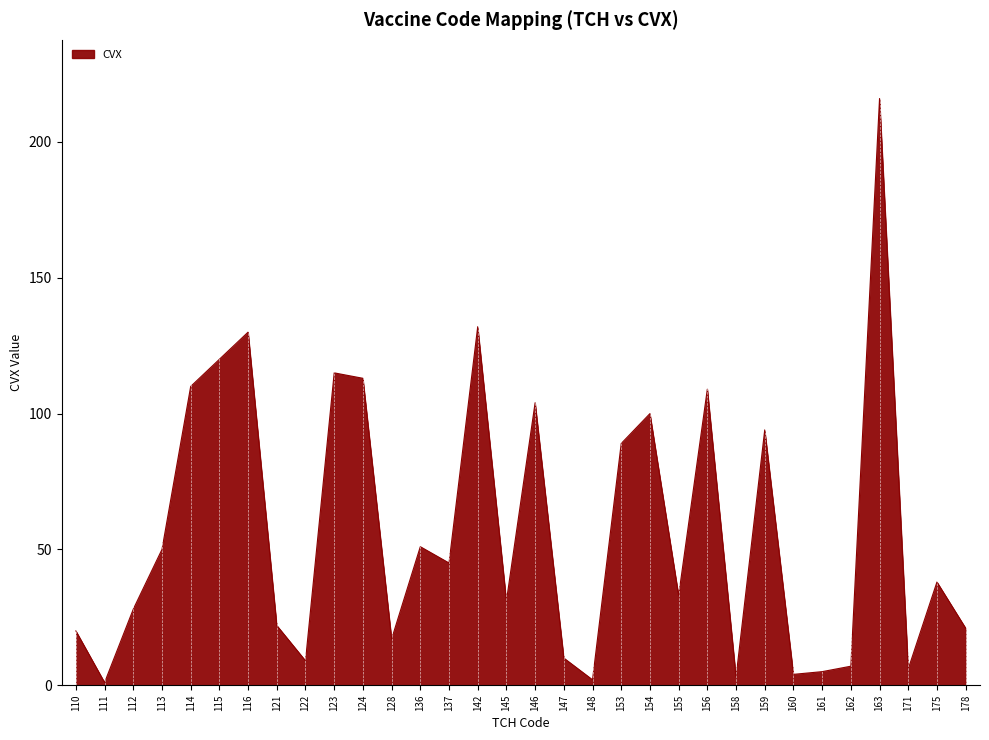

What is the maximum value shown in the chart?

216